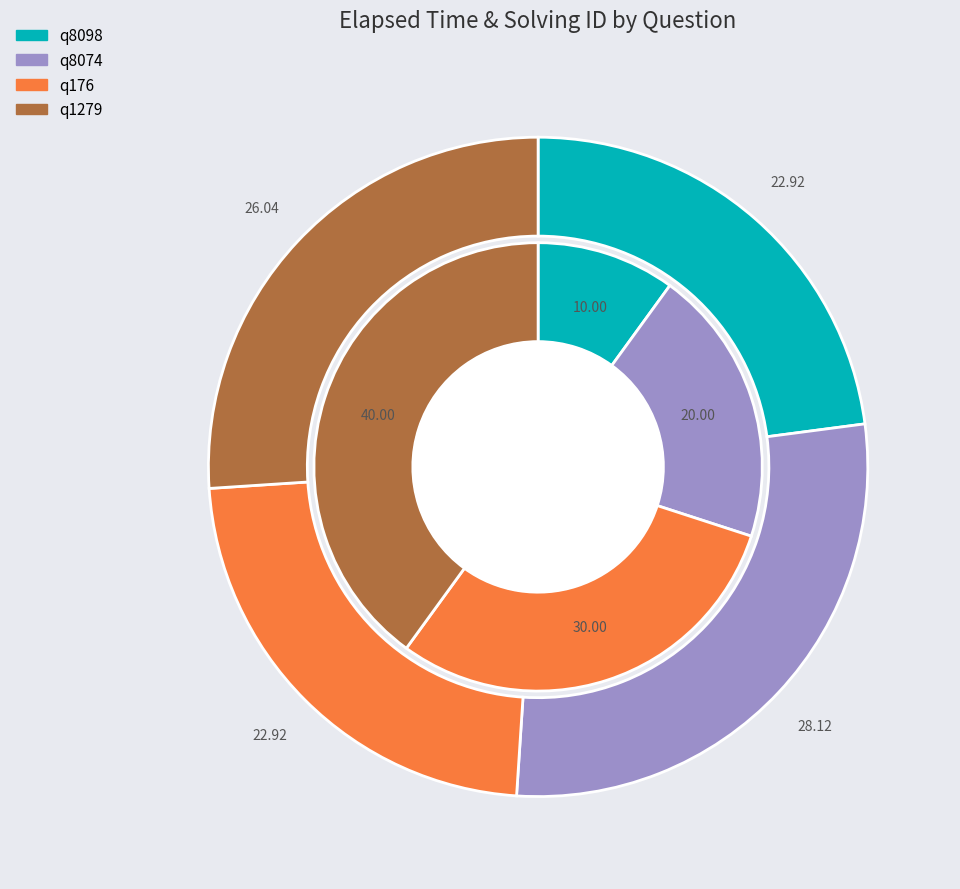

Which category has the biggest portion of the pie?

q1279